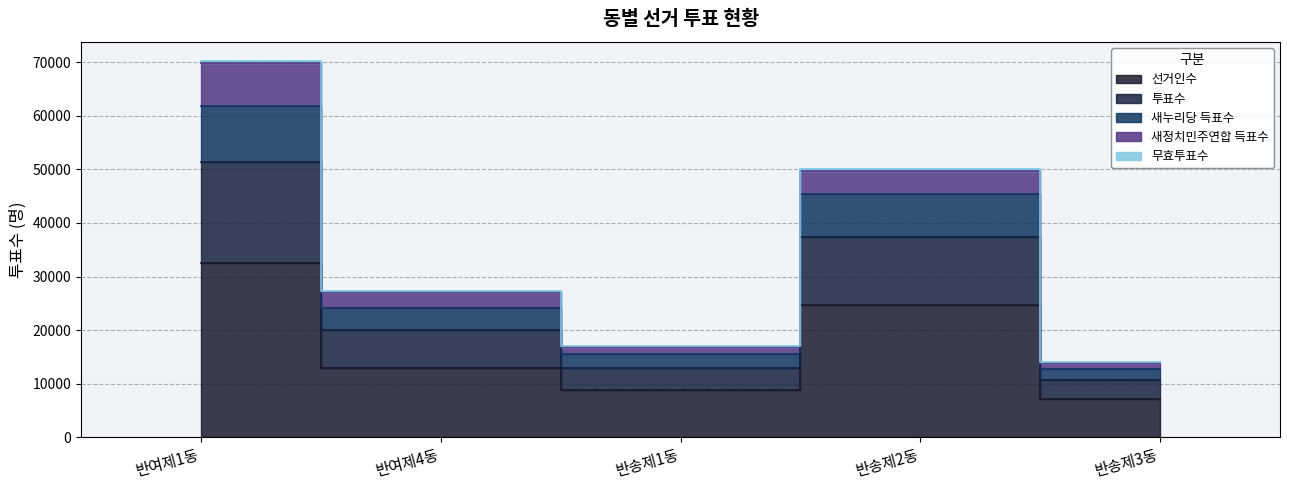

True or false: 투표수 and 새누리당 득표수 cross at least once.

False